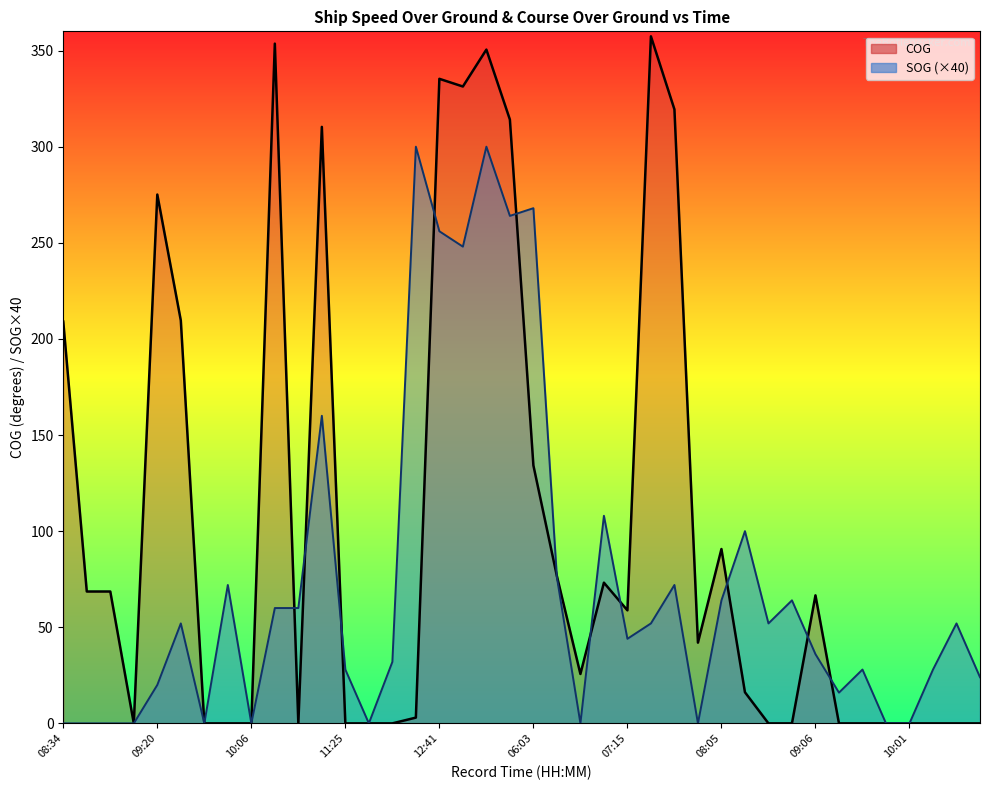

True or false: SOG and COG cross at least once.

True